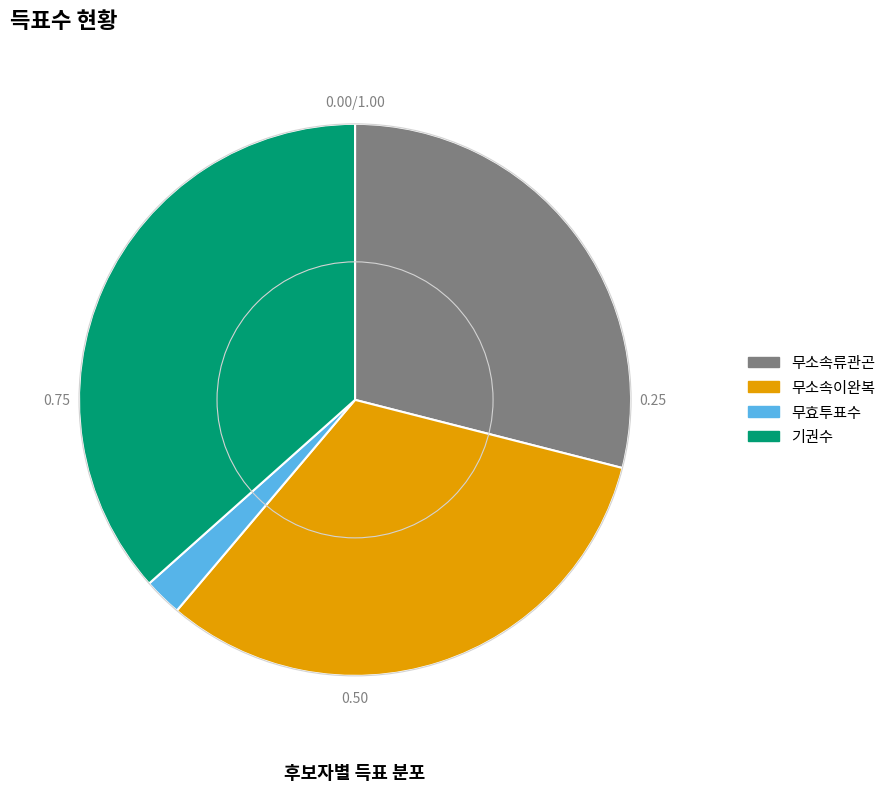

Is the sum of 기권수 and 무효투표수 greater than half?

No